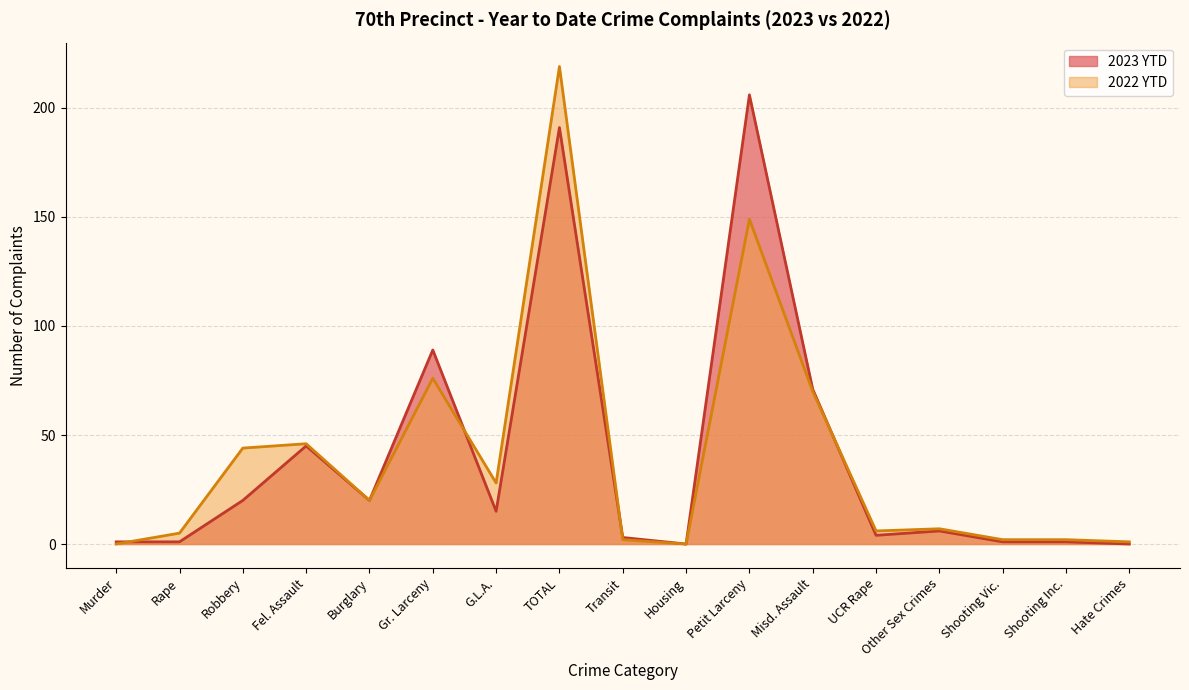

Reading left to right, what are all the values shown in this chart?

2023 YTD: Murder=1	Rape=1	Robbery=20	Fel. Assault=45	Burglary=20	Gr. Larceny=89	G.L.A.=15	TOTAL=191	Transit=3	Housing=0	Petit Larceny=206	Misd. Assault=71	UCR Rape=4	Other Sex Crimes=6	Shooting Vic.=1	Shooting Inc.=1	Hate Crimes=0
2022 YTD: Murder=0	Rape=5	Robbery=44	Fel. Assault=46	Burglary=20	Gr. Larceny=76	G.L.A.=28	TOTAL=219	Transit=2	Housing=0	Petit Larceny=149	Misd. Assault=70	UCR Rape=6	Other Sex Crimes=7	Shooting Vic.=2	Shooting Inc.=2	Hate Crimes=1